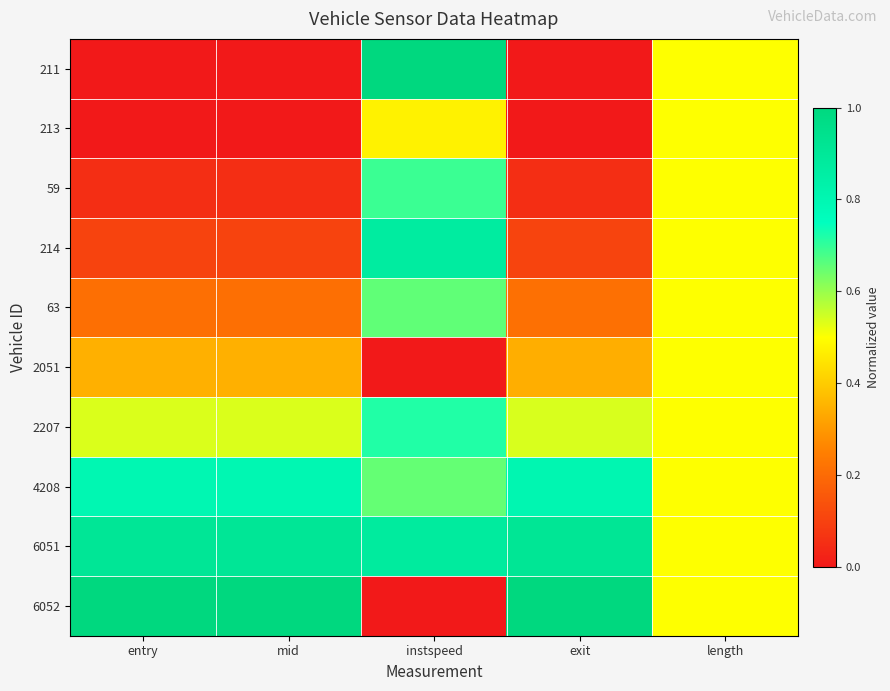

Which series has the largest total across all categories?

6051